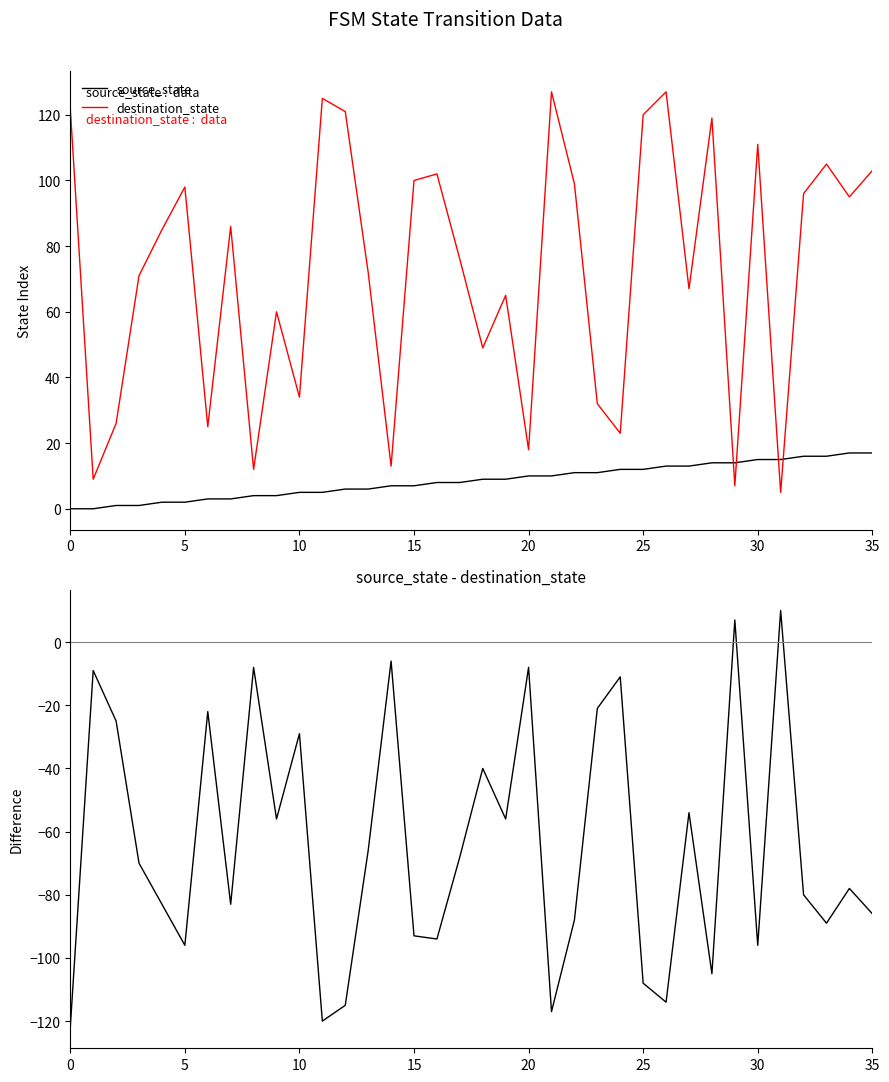

List the series in order of their peak value, lowest first.

source_state - destination_state, source_state, destination_state